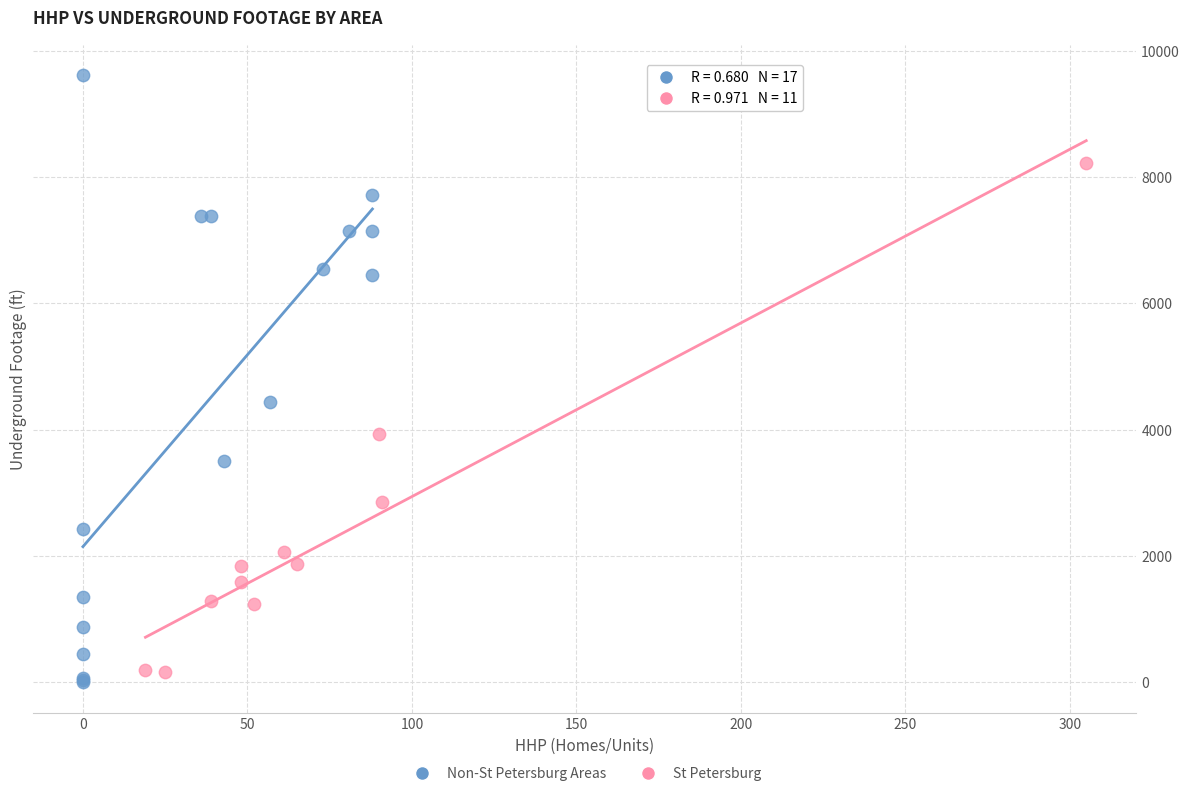

Which series has the widest spread of Y values?

Non-St Petersburg Areas